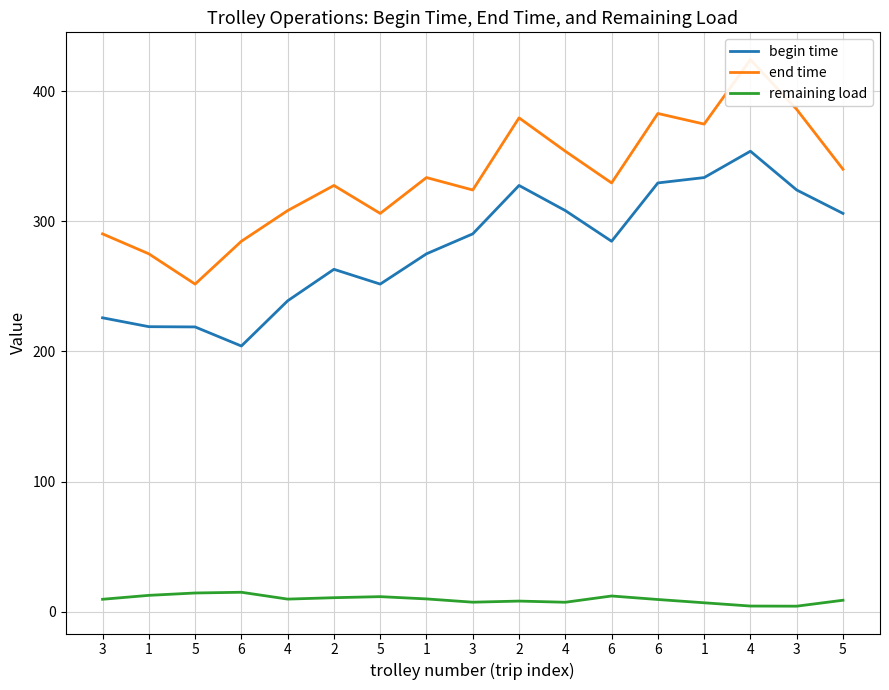

Count the number of data series in this chart.

3